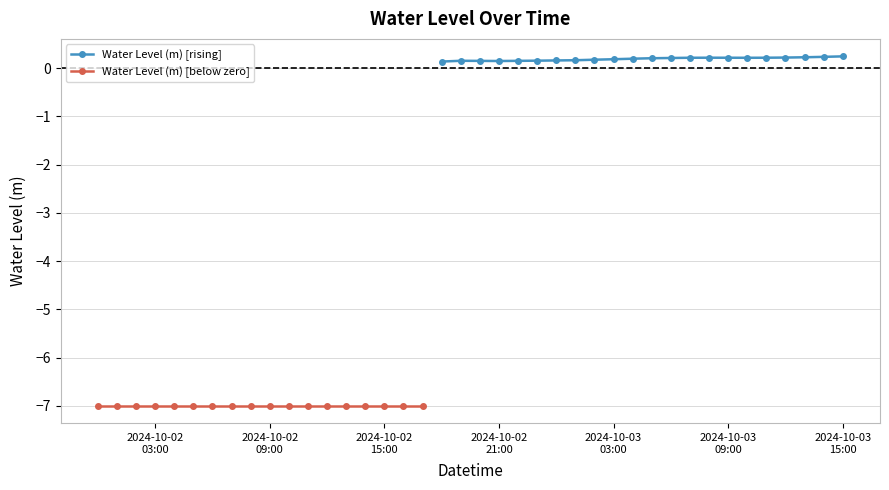

How many points are higher than both their immediate neighbors (excluding endpoints)?

2